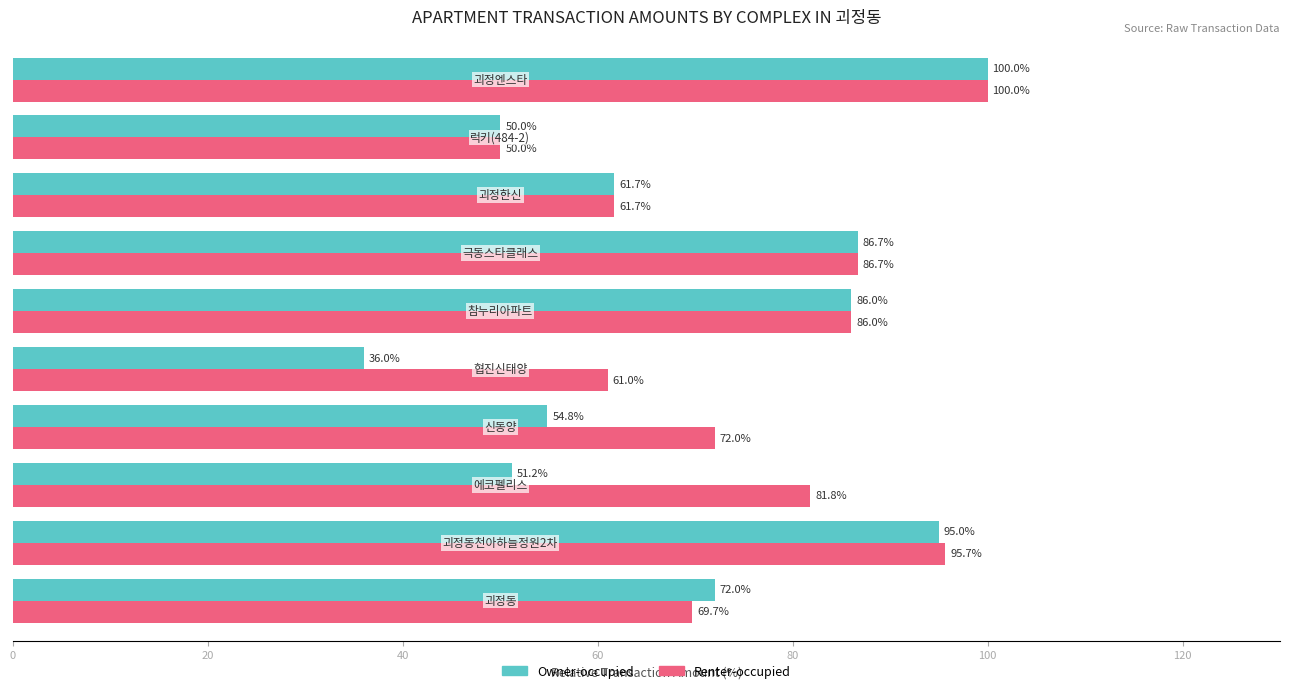

What is the difference between the maximum and minimum values in the Owner-occupied series?

64.0